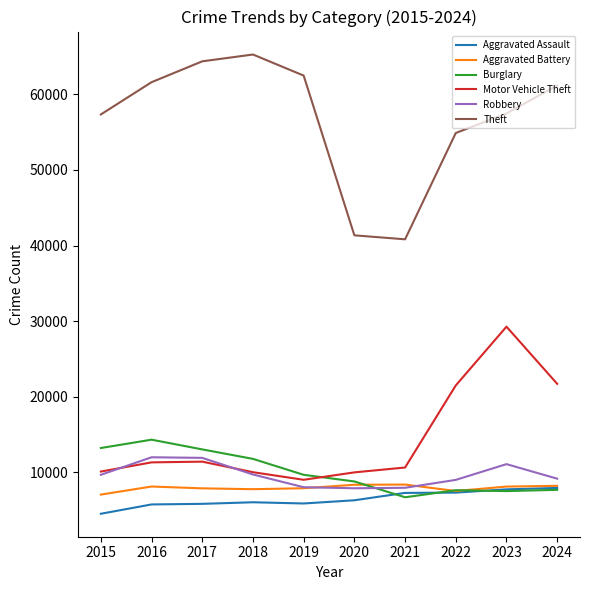

What is the spread (max minus min) of values at 2021?

34157